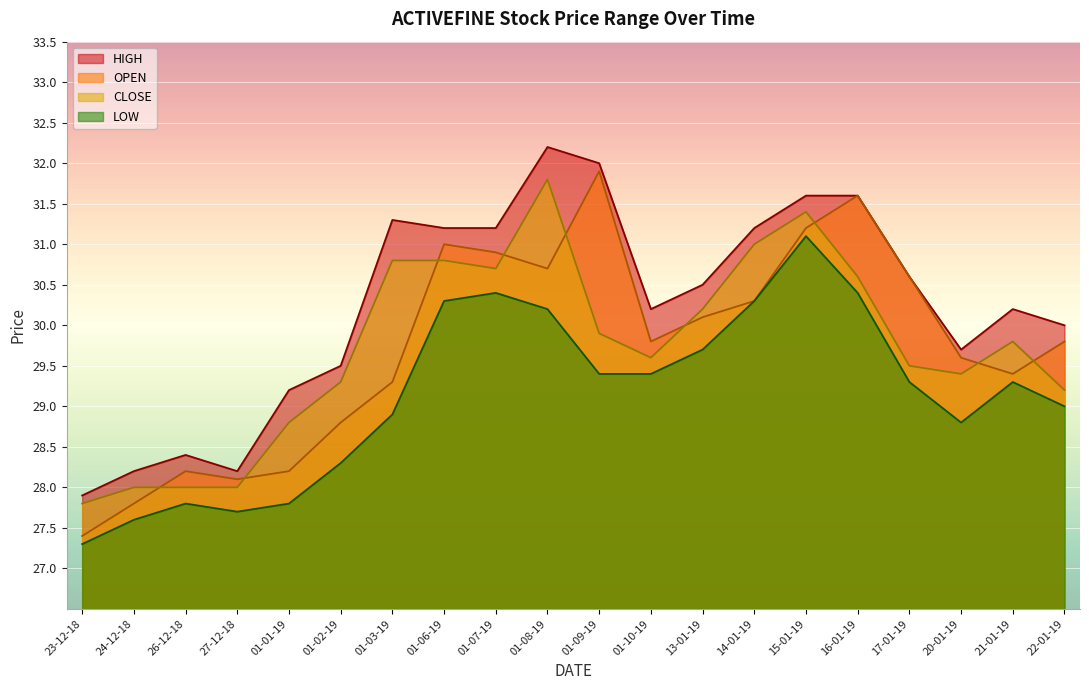

Which series changed the most between 17-01-19 and 22-01-19?

OPEN